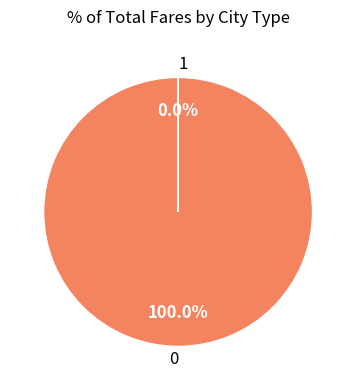

Rank the categories by value from highest to lowest.

0, 1